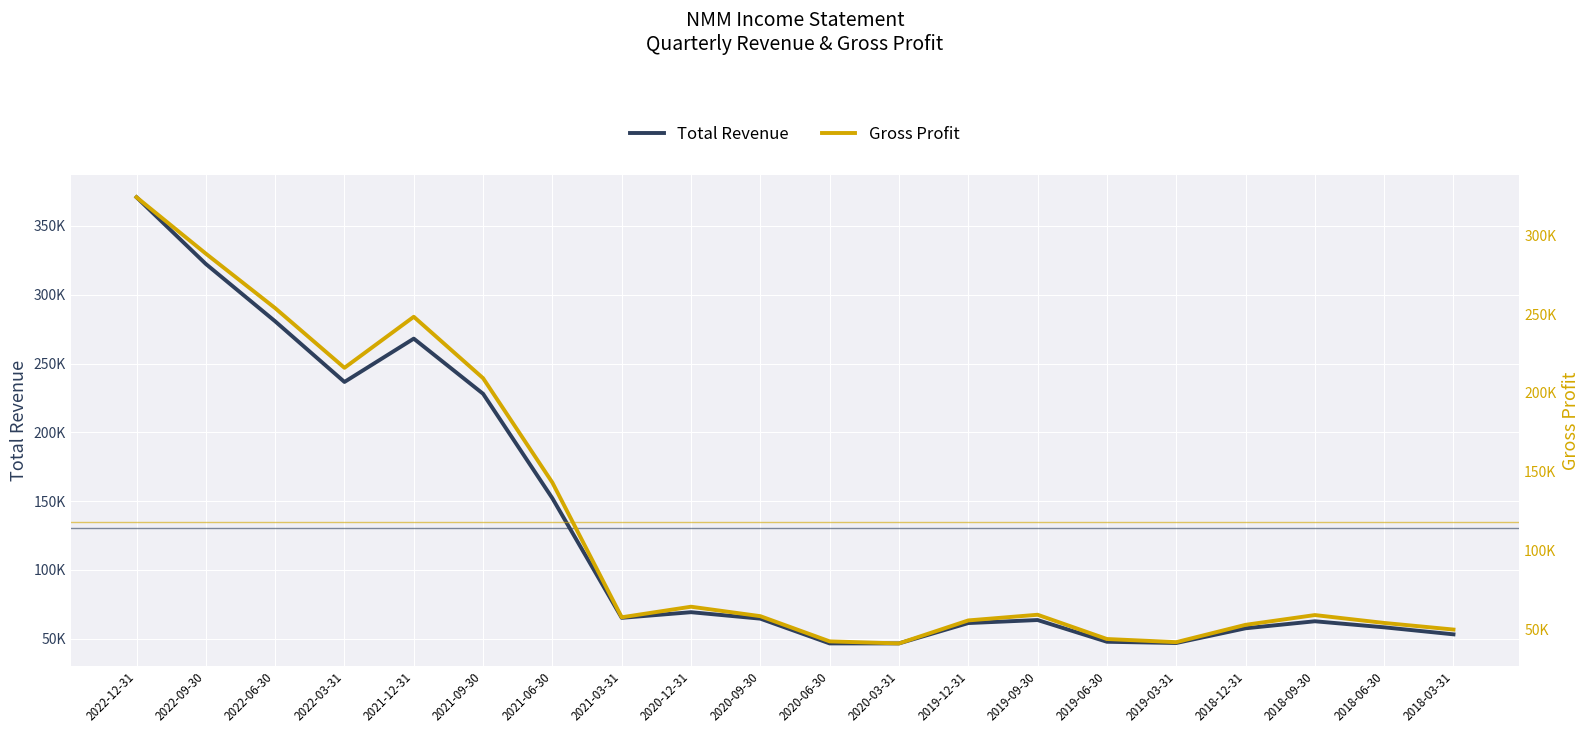

What is the minimum value shown in the chart?

40900